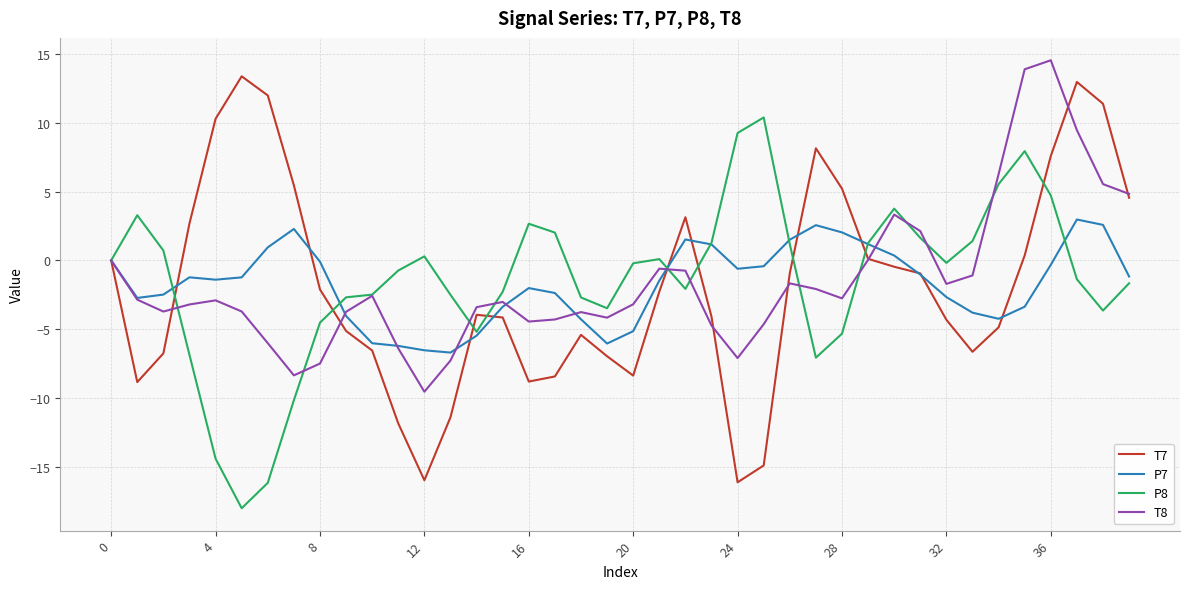

What is the difference between the maximum and minimum values in the T8 series?

24.1